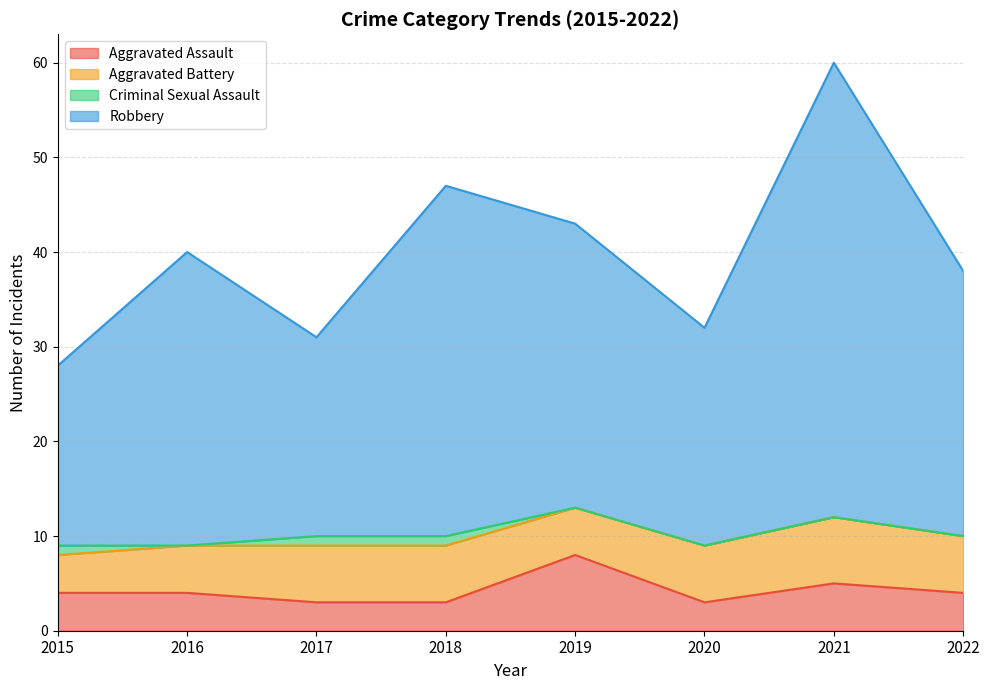

Where does the Robbery series first go above 40?

2018